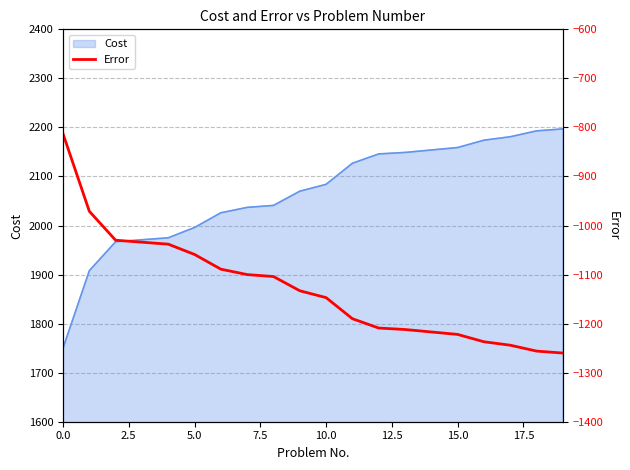

What is the minimum value for Cost?

1750